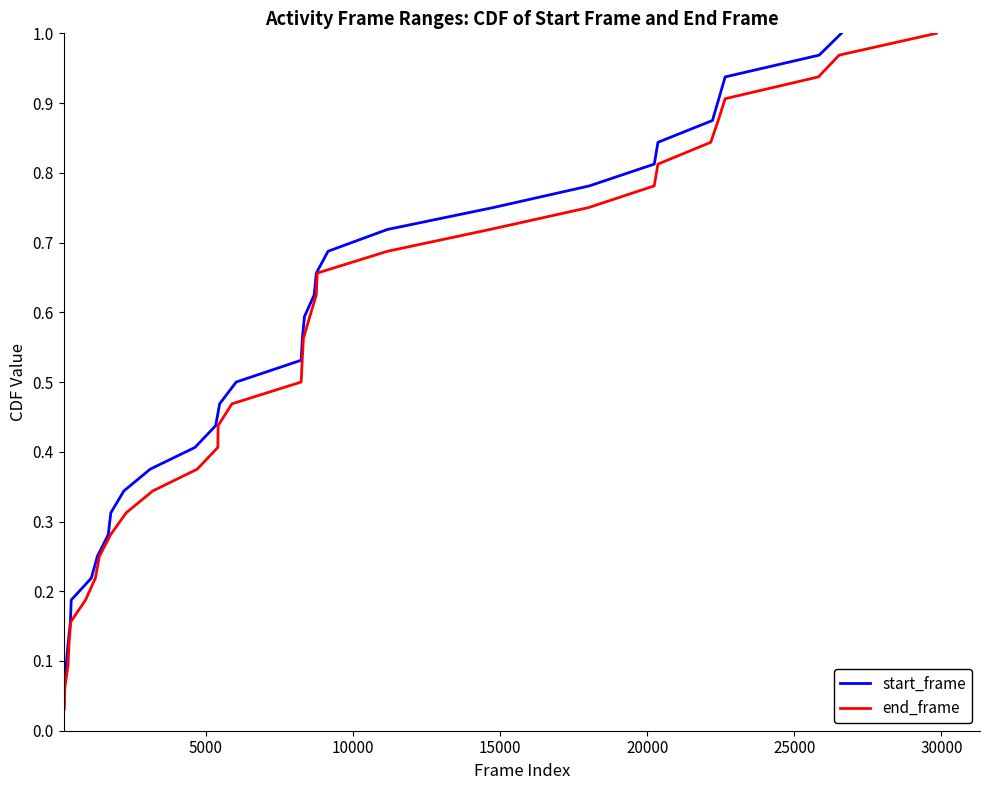

Which series has the largest range (max minus min)?

start_frame